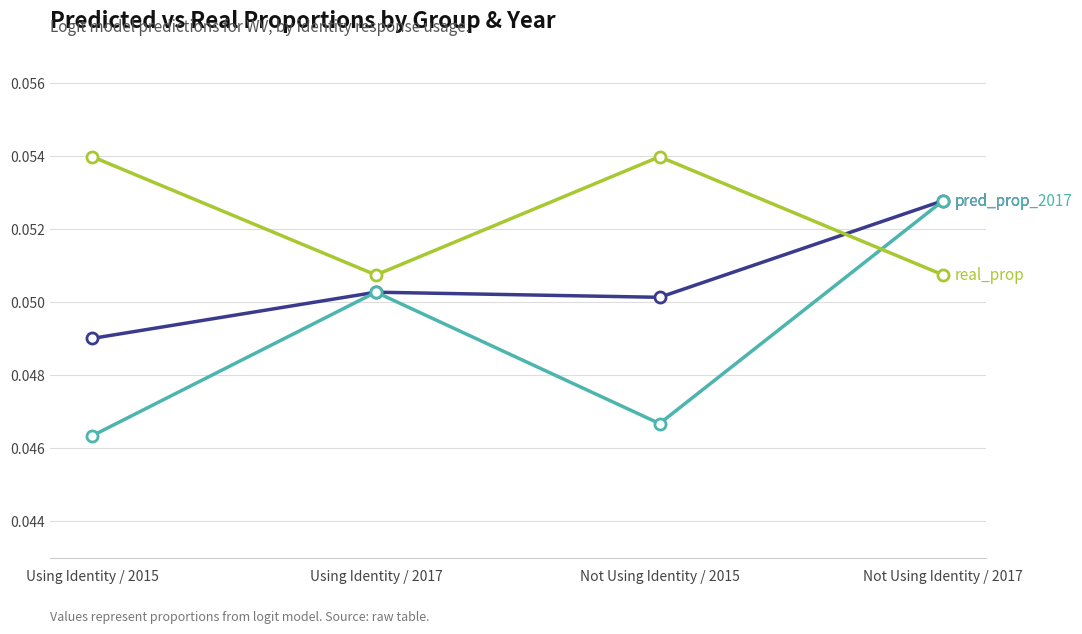

At which category is the sum across all series the highest?

Not Using Identity / 2017